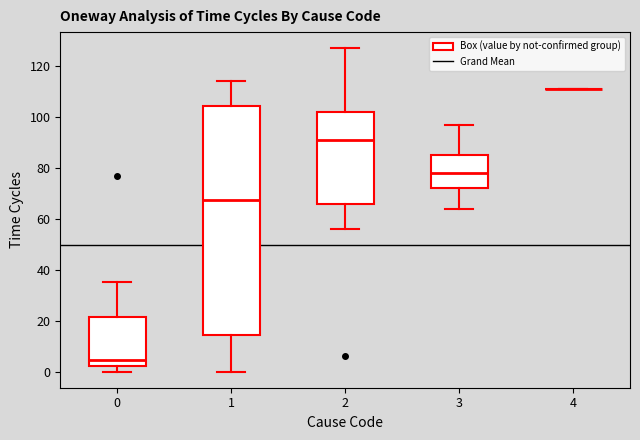

Reading left to right, read every box against the y-axis: the position of its median line, the range the box covers, and the ends of its whiskers. The values are not printed on the chart, so give them approximately, as read against the axis.

0: median 4, box 2 to 22, whiskers 0 to 36
1: median 68, box 14 to 104, whiskers 0 to 114
2: median 92, box 66 to 102, whiskers 56 to 128
3: median 78, box 72 to 86, whiskers 64 to 98
4: box collapsed to a line at 112, whiskers 112 to 112